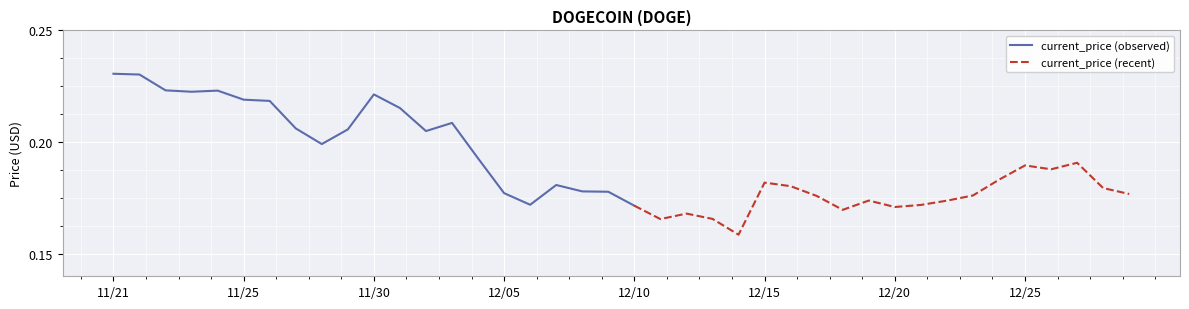

The chart shows a value of 0.4 at 11/21. True or false?

False